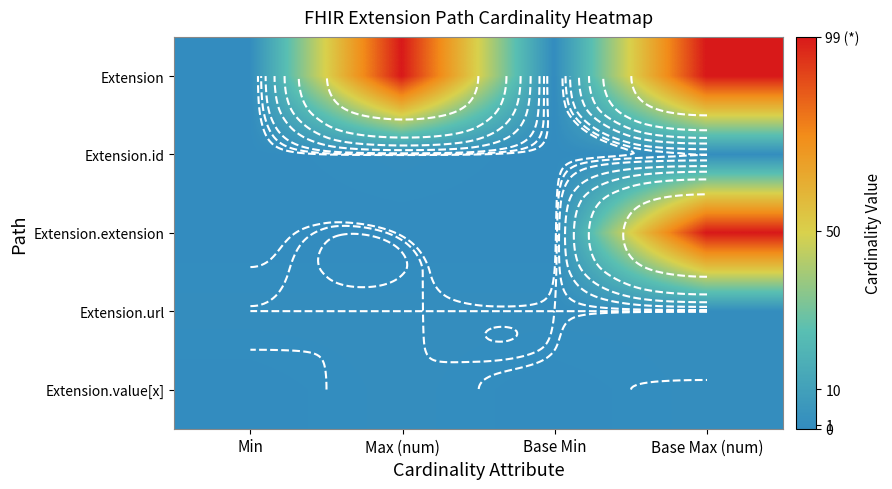

At Min, list the series in order from smallest to largest.

Extension, Extension.id, Extension.extension, Extension.value[x], Extension.url